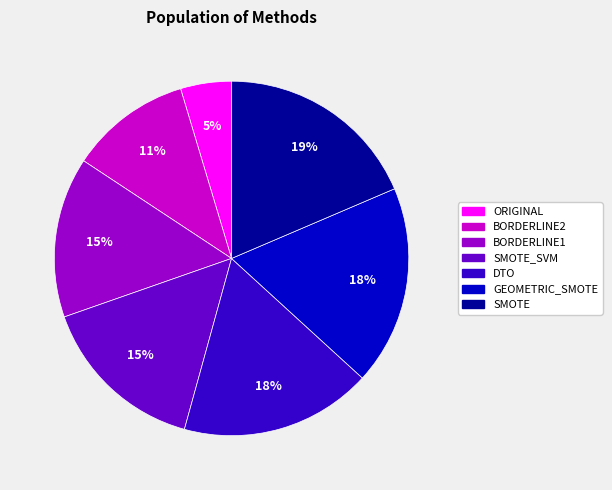

To the nearest percent, what is the difference between the largest and smallest slice percentages?

14%